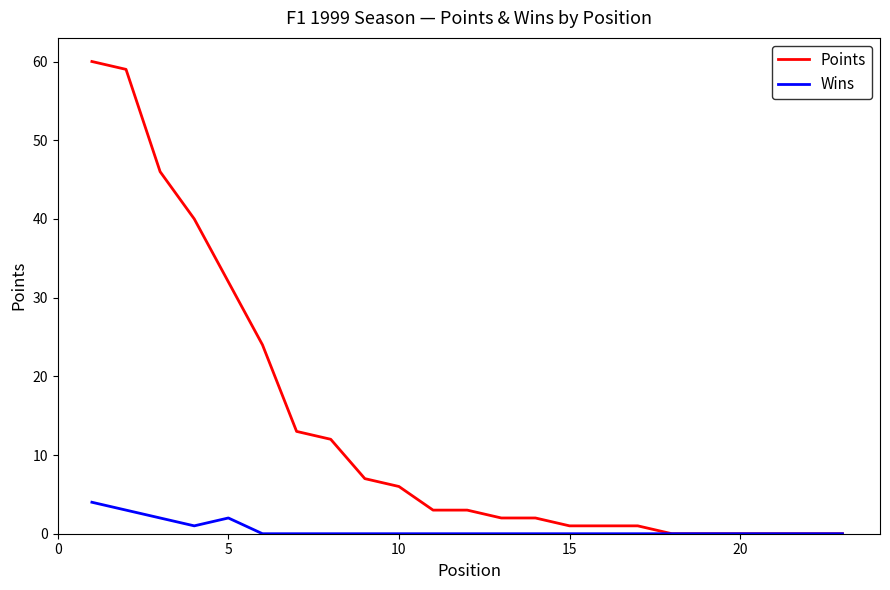

Which series has the largest total across all categories?

Points